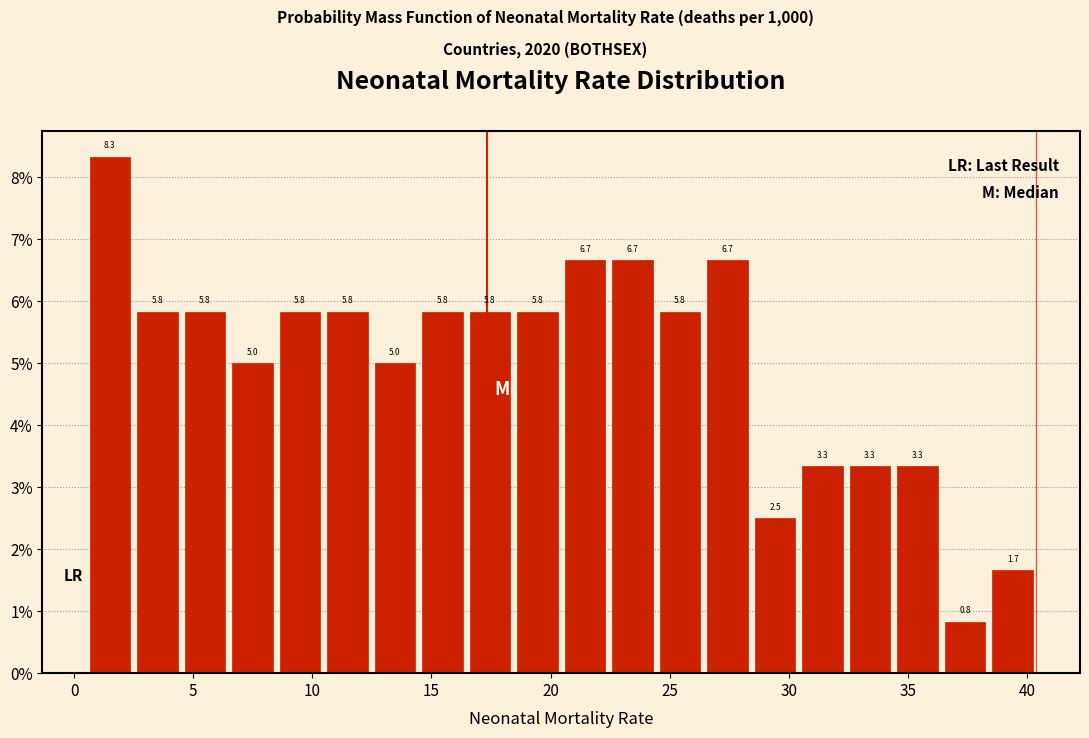

Around what value on the x-axis is the tallest bar? Give the approximate position of its centre, as read against the axis.

1.5